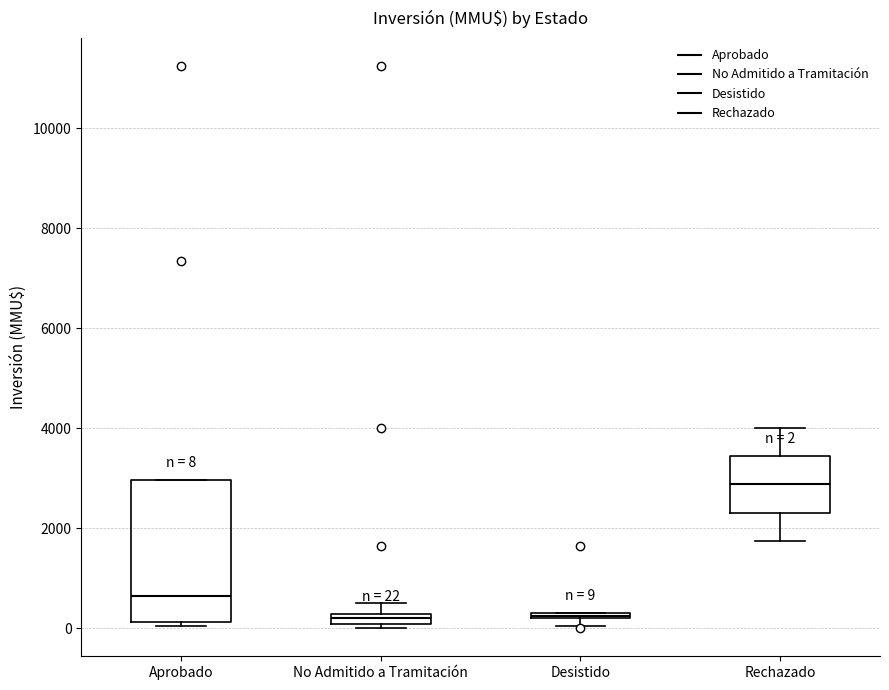

Which box's median line is the highest?

Rechazado